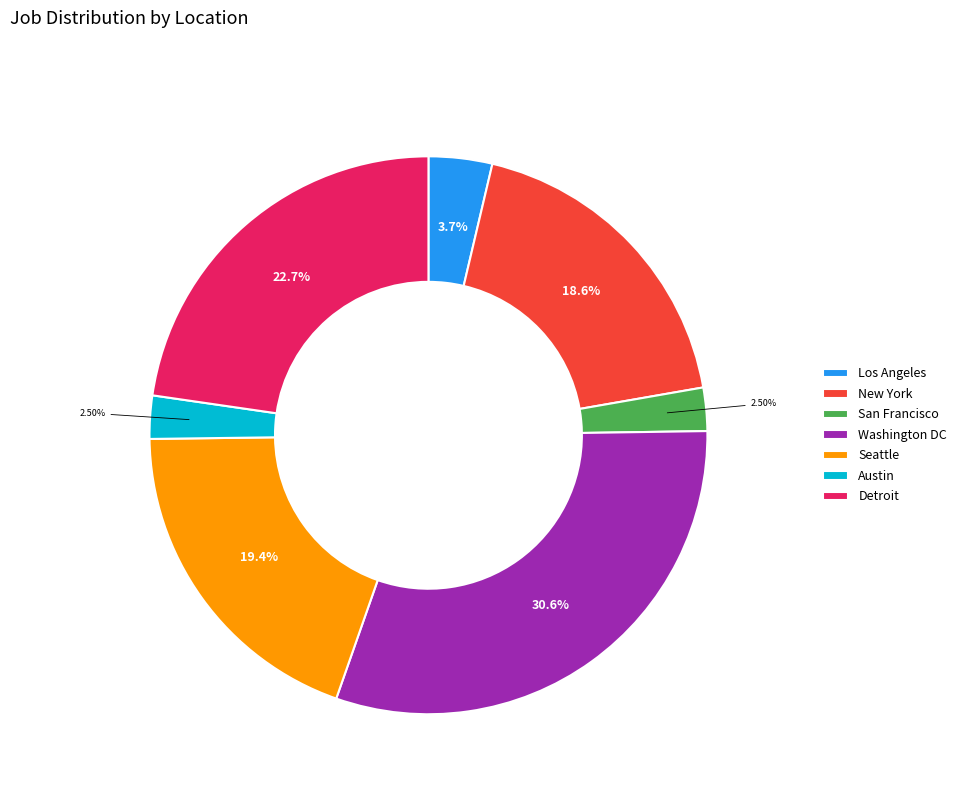

Between Los Angeles and Washington DC, which is larger?

Washington DC